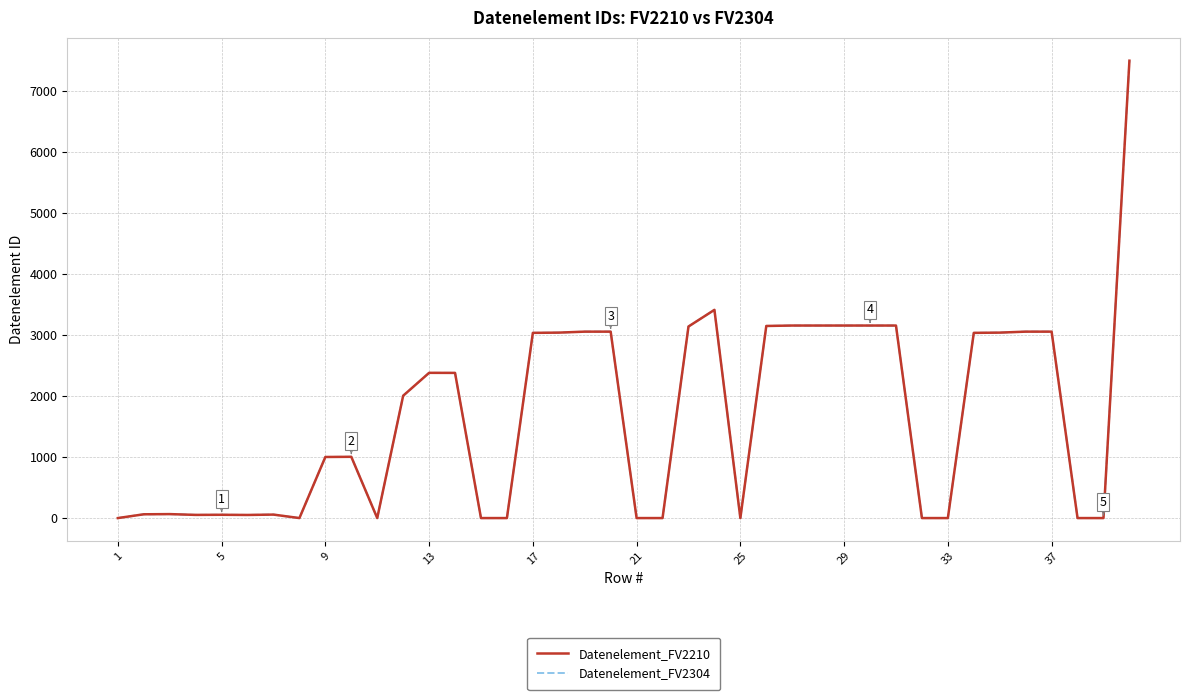

What is the sum of all Datenelement_FV2304 values?

66447